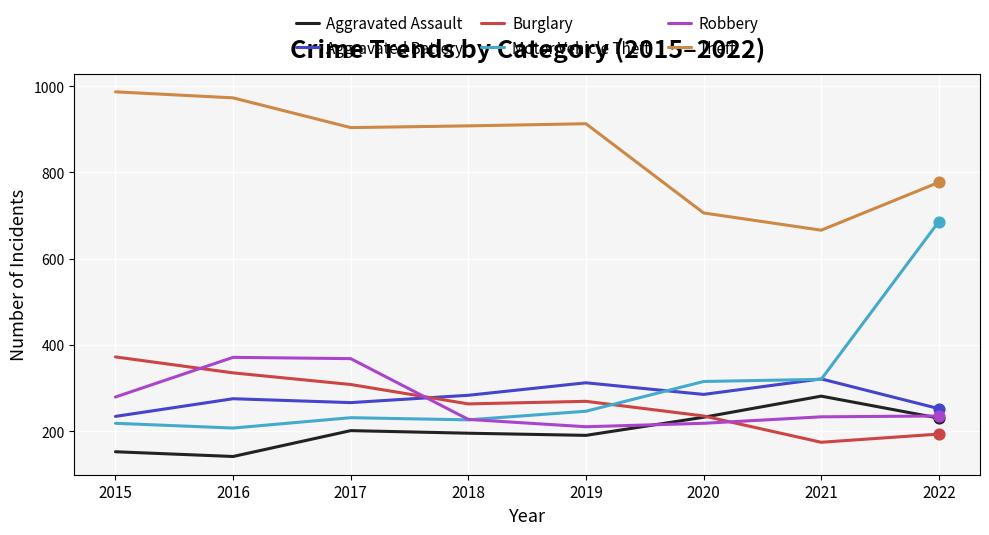

Which series has the largest range (max minus min)?

Motor Vehicle Theft